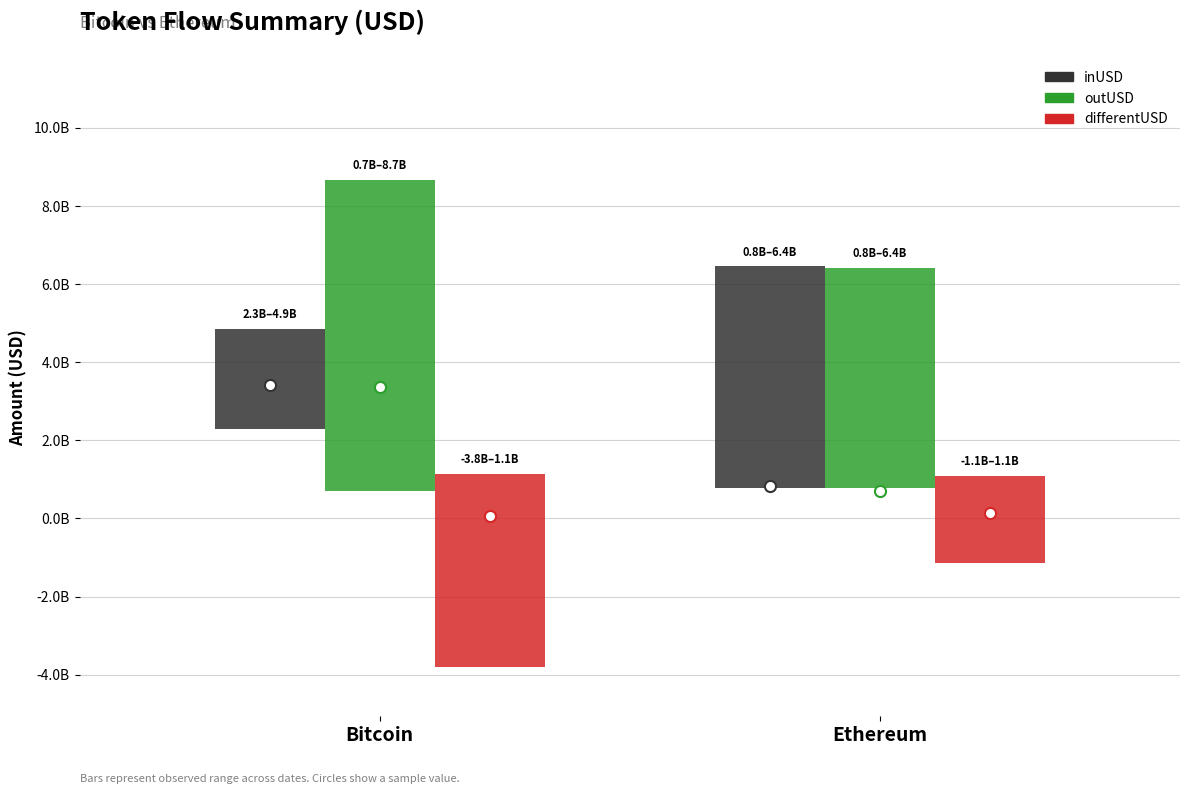

At which category does the chart reach its minimum across all series?

bitcoin